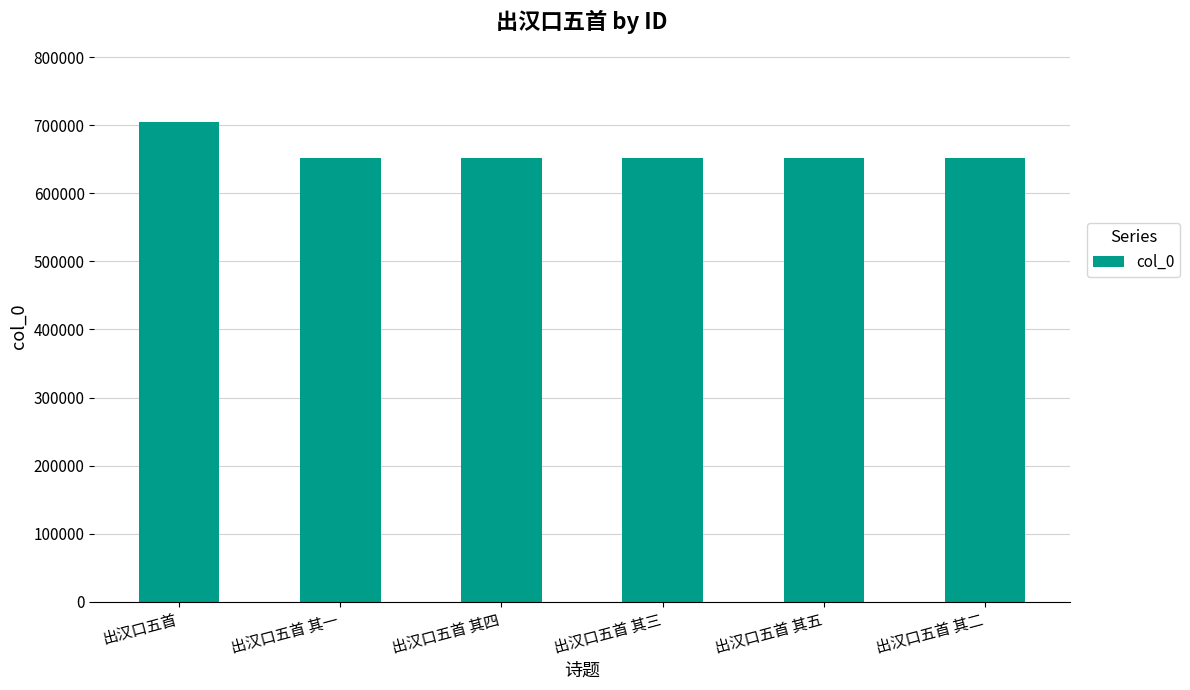

At which label is the value closest to 678029?

出汉口五首 其五